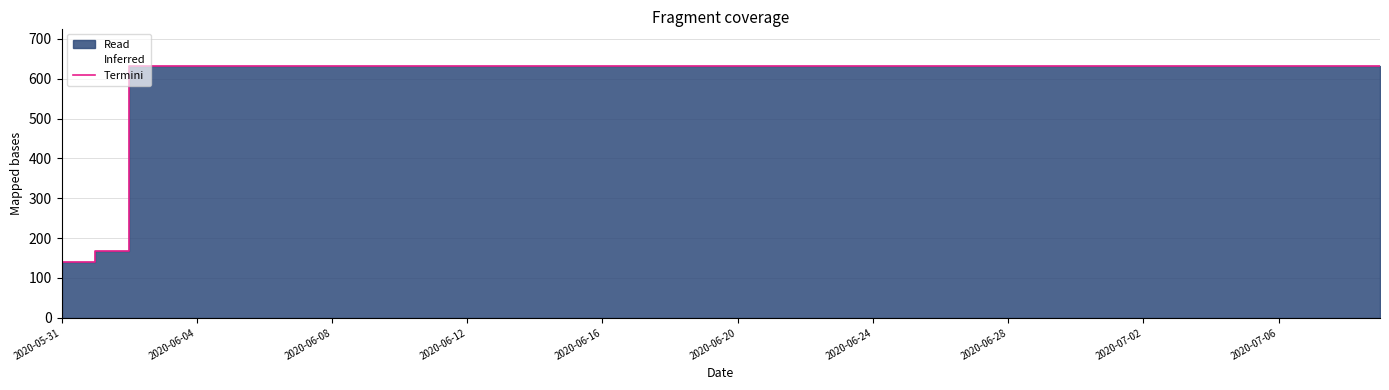

What is the difference between the second highest and second lowest values?

492